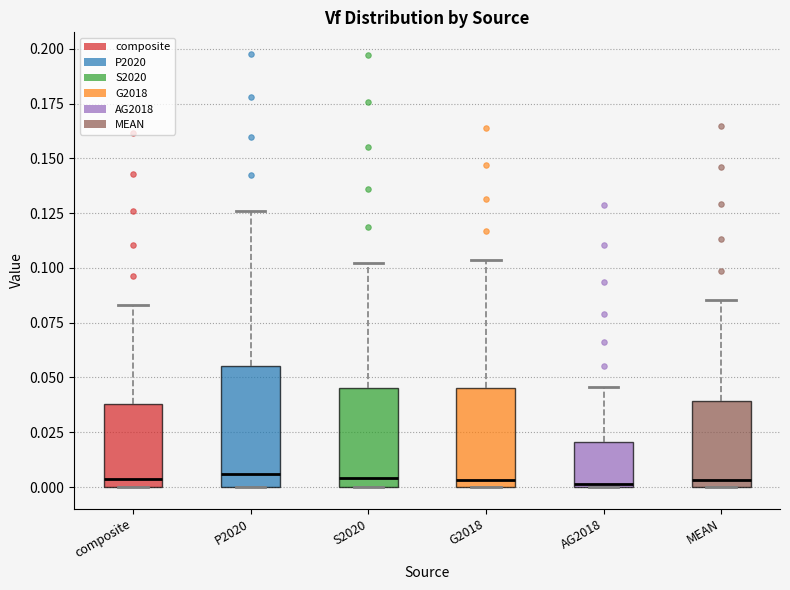

Reading left to right, read every box against the y-axis: the position of its median line, the range the box covers, and the ends of its whiskers. The values are not printed on the chart, so give them approximately, as read against the axis.

composite: median 0.005, box 0.000 to 0.040, whiskers 0.000 to 0.085
P2020: median 0.005, box 0.000 to 0.055, whiskers 0.000 to 0.125
S2020: median 0.005, box 0.000 to 0.045, whiskers 0.000 to 0.100
G2018: median 0.005, box 0.000 to 0.045, whiskers 0.000 to 0.105
AG2018: median 0.000, box 0.000 to 0.020, whiskers 0.000 to 0.045
MEAN: median 0.005, box 0.000 to 0.040, whiskers 0.000 to 0.085